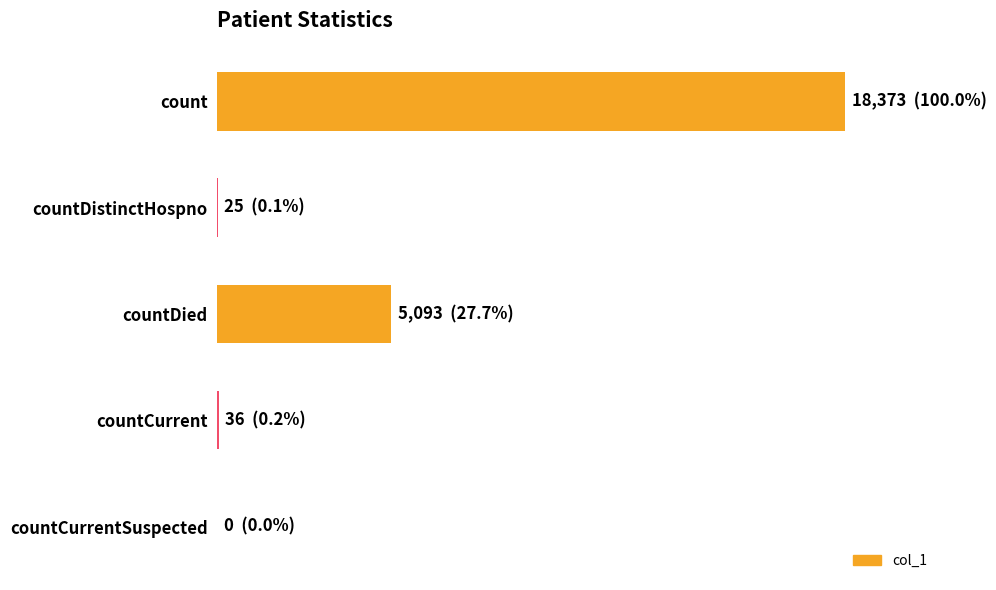

Are the bars horizontal?

Yes